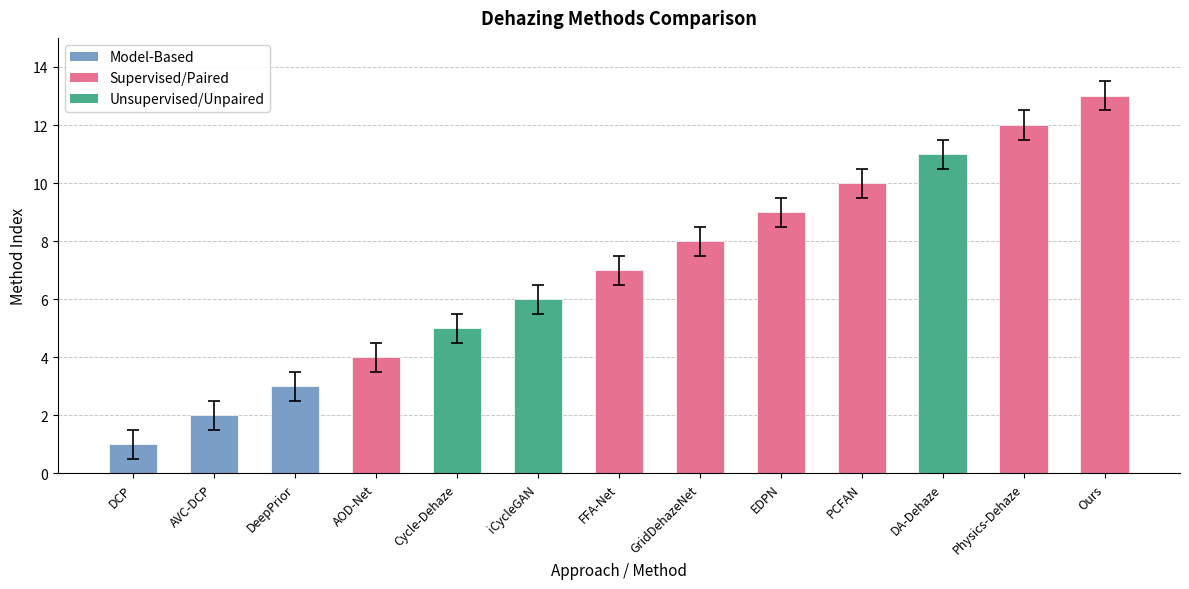

What is the value of the 4th bar from the left?

4